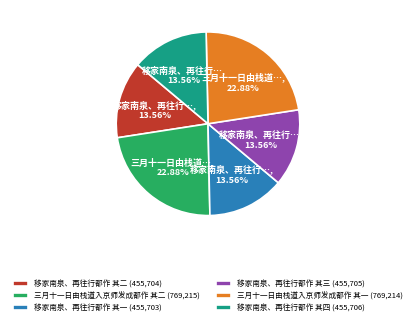

Which has a higher value, 移家南泉、再往行都作 其三 or 三月十一日由栈道入京师发成都作 其一?

三月十一日由栈道入京师发成都作 其一